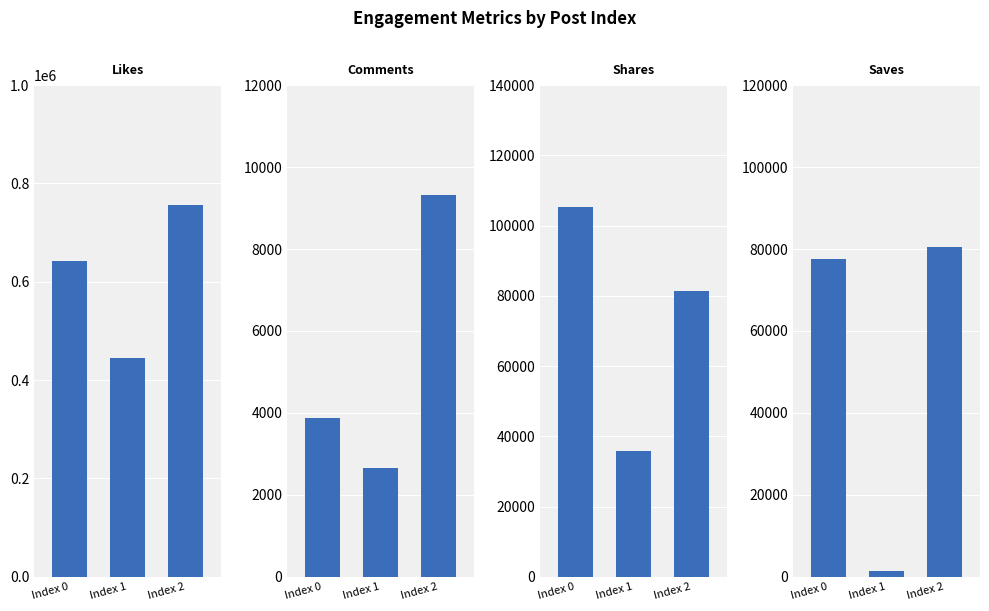

What is the sum of all likes values?

1841500